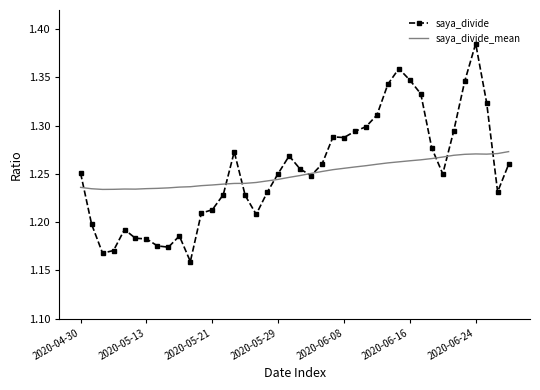

Rank the series by their maximum value, from highest to lowest.

saya_divide, saya_divide_mean